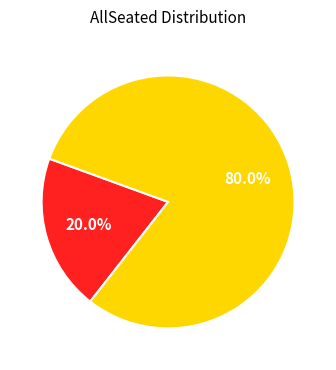

What percentage do AllSeated = False and AllSeated = True together represent?

100.0%